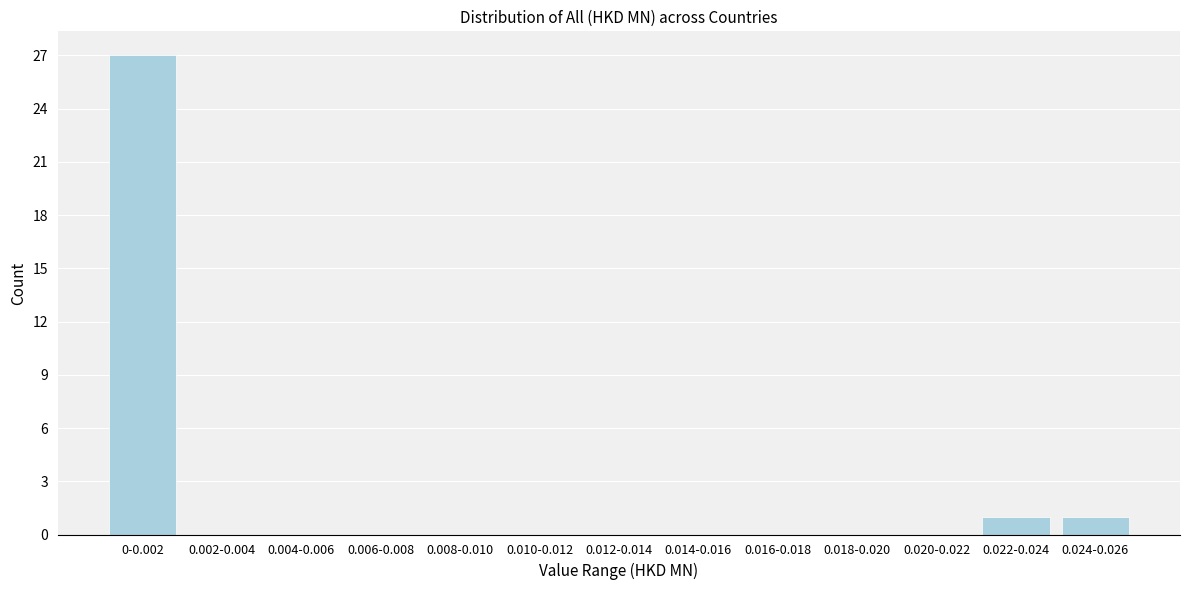

Reading right to left, transcribe all the data shown in this chart.

0.024-0.026=1	0.022-0.024=1	0.020-0.022=0	0.018-0.020=0	0.016-0.018=0	0.014-0.016=0	0.012-0.014=0	0.010-0.012=0	0.008-0.010=0	0.006-0.008=0	0.004-0.006=0	0.002-0.004=0	0-0.002=27